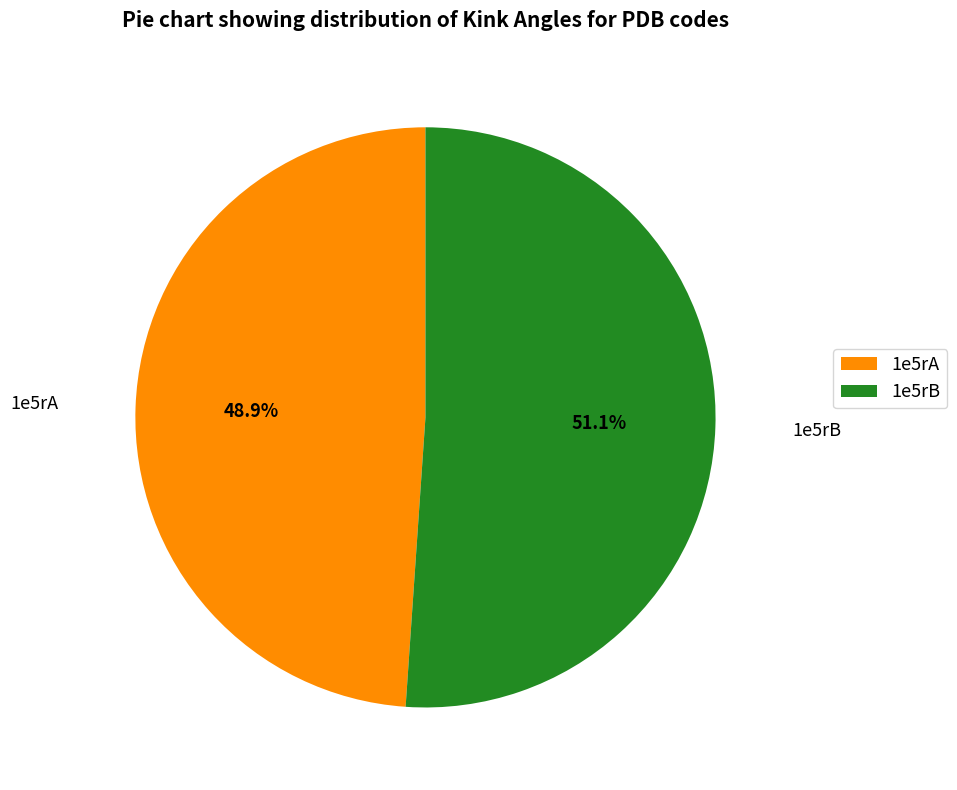

Rank the categories by value from highest to lowest.

1e5rB, 1e5rA